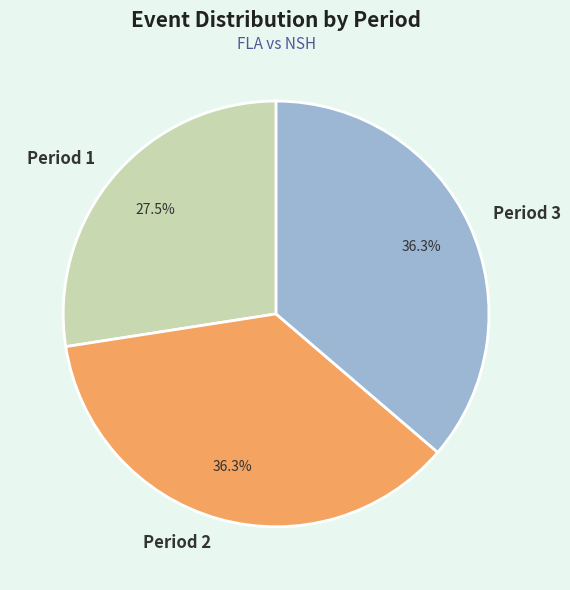

Which category has the smallest portion of the pie?

Period 1